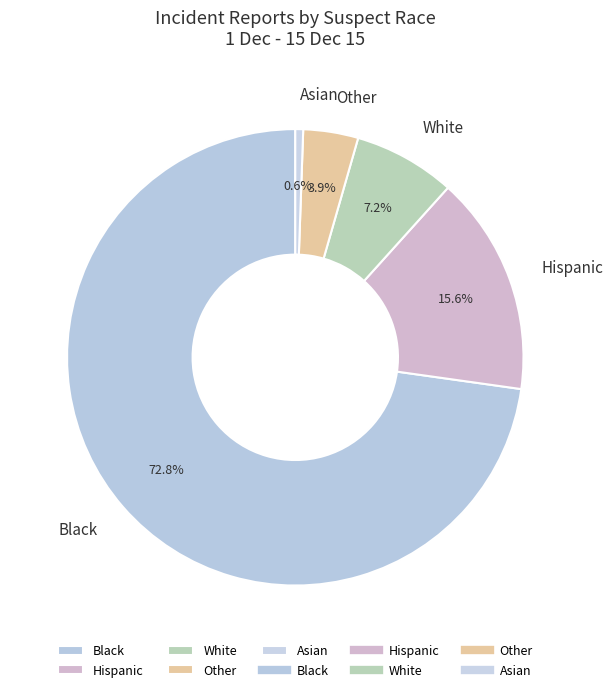

What percentage is NOT represented by Other?

96.1%